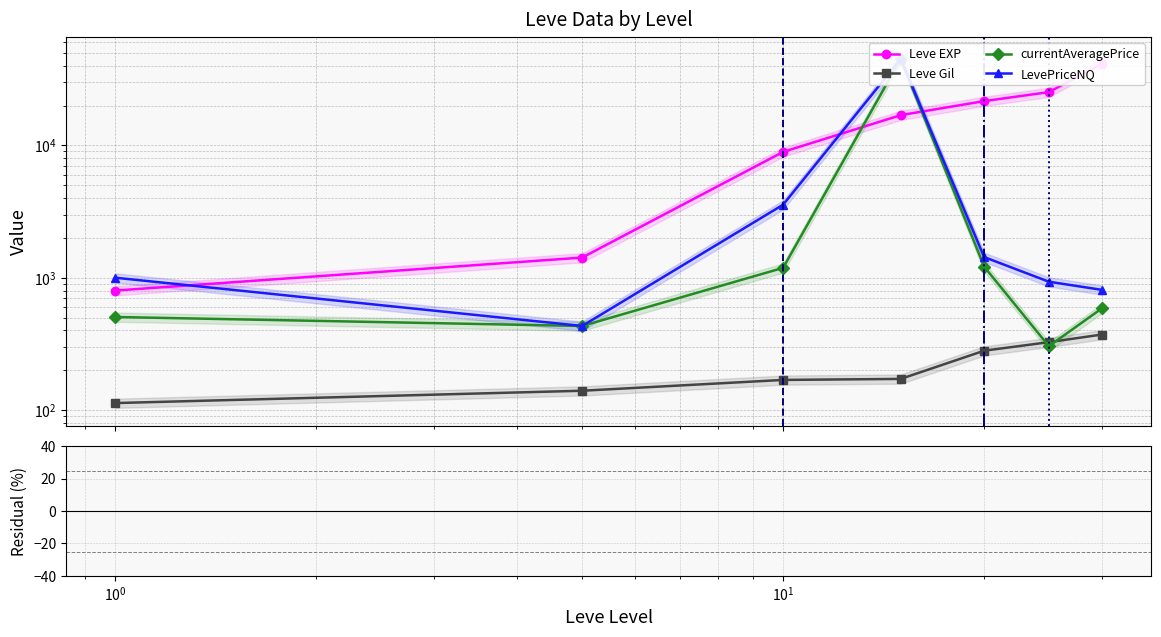

What is the sum of all currentAveragePrice values?

49226